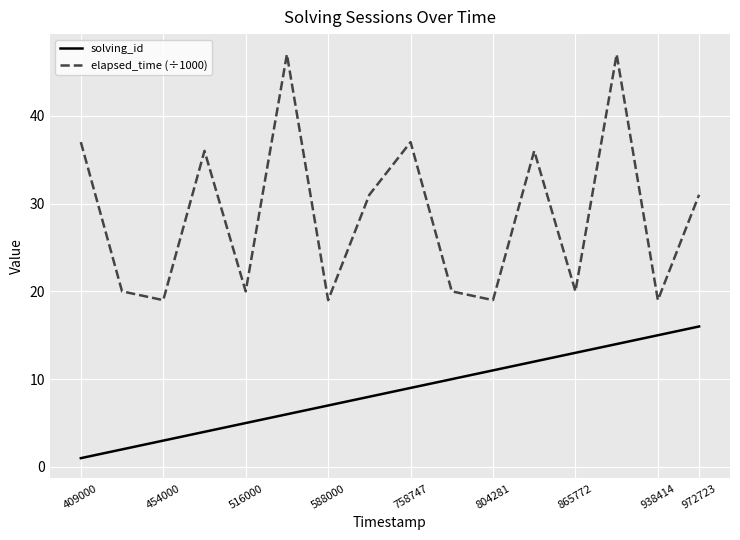

What is the difference between the maximum and minimum values in the solving_id series?

15